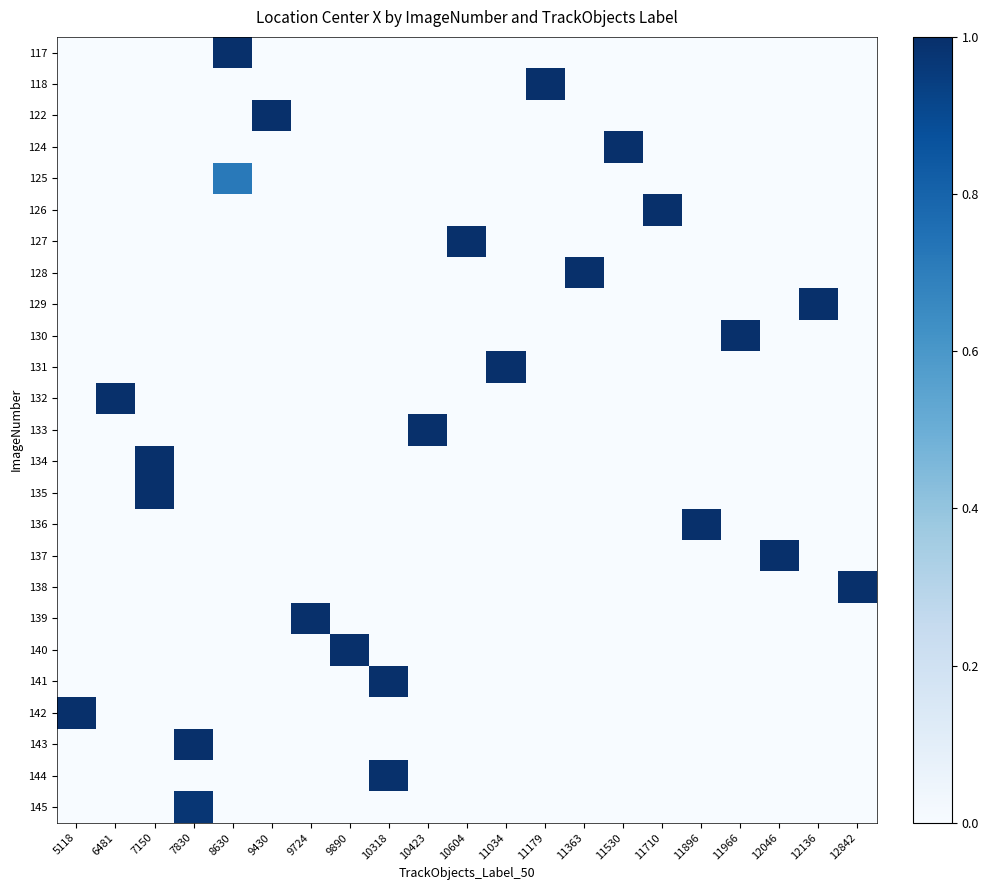

How many categories are shown in the chart?

21